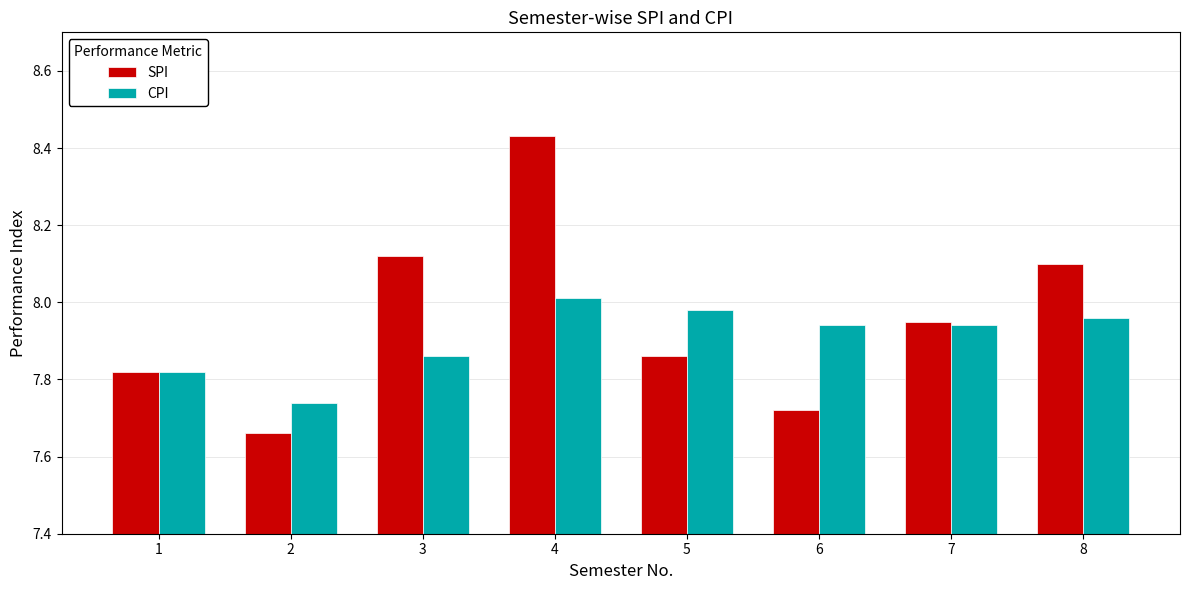

What is the difference between the maximum and second lowest values in the CPI series?

0.2